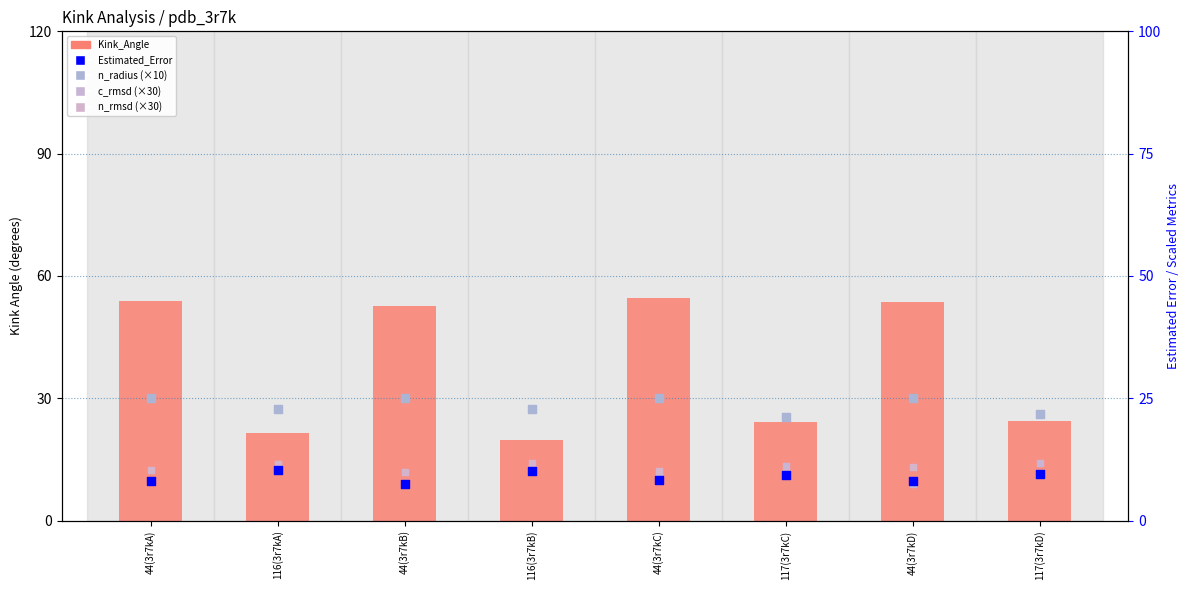

At how many categories does at least one series exceed 37?

4